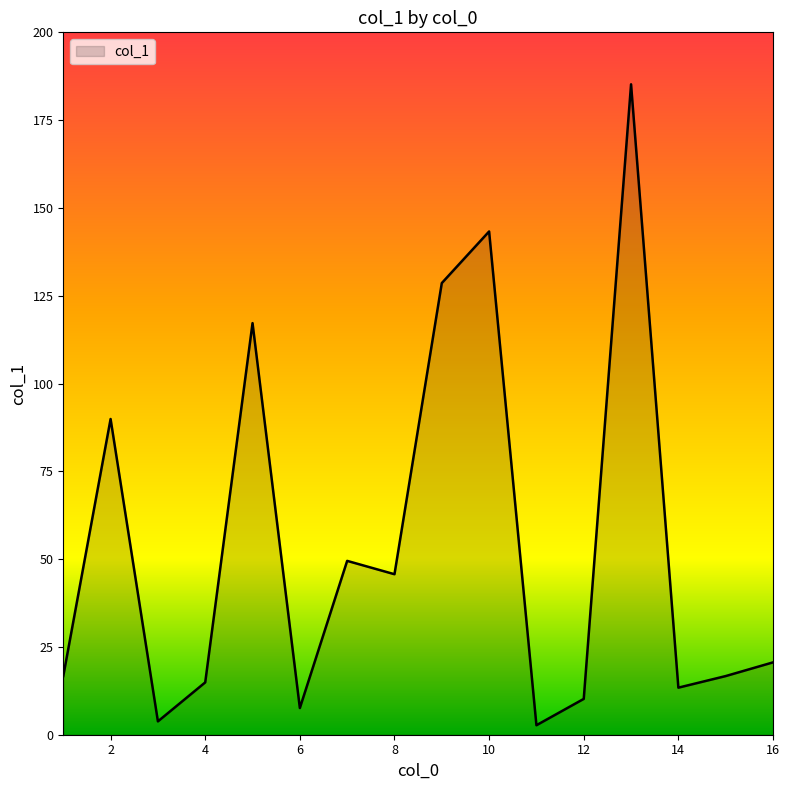

What is the difference between the second highest and minimum values?

140.6